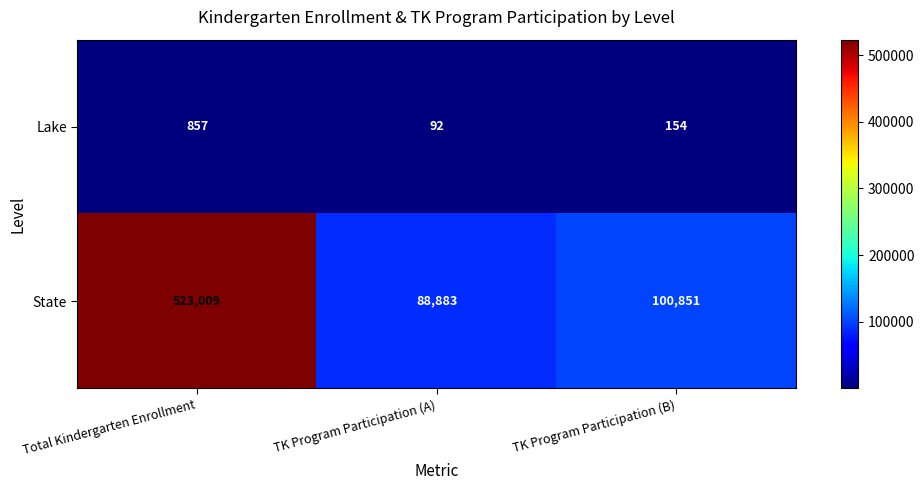

What is the difference between the highest and lowest values at TK Program Participation (B)?

100697